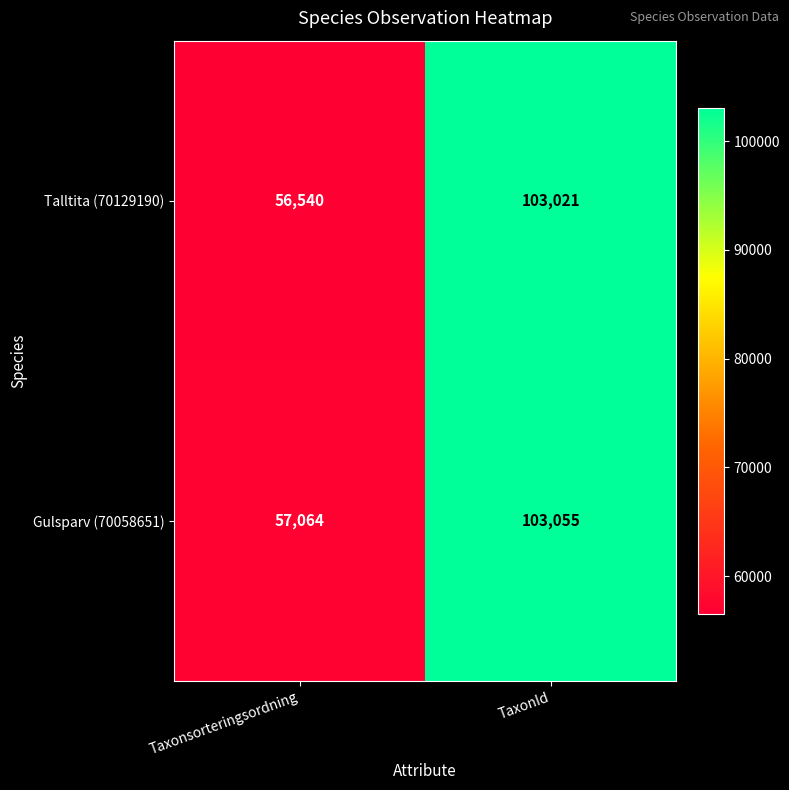

Reading right to left, what are all the values shown in this chart?

Talltita (70129190): TaxonId=103021	Taxonsorteringsordning=56540
Gulsparv (70058651): TaxonId=103055	Taxonsorteringsordning=57064